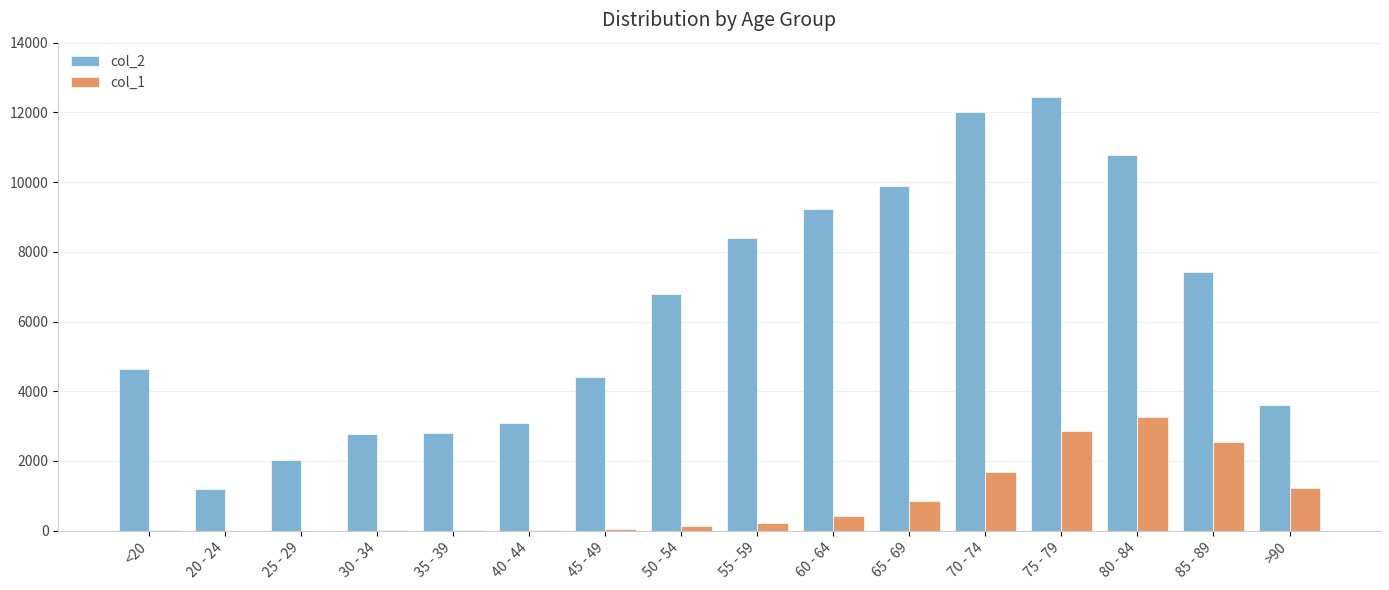

The value of col_2 at 70 - 74 is 16478. True or false?

False